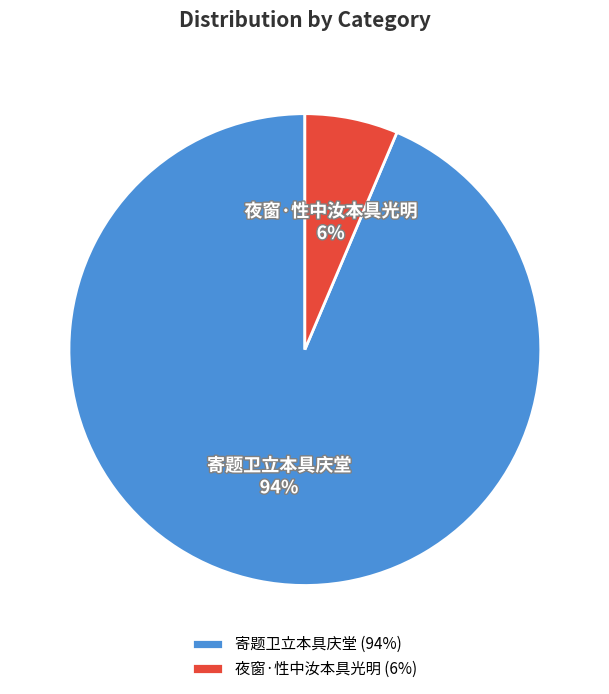

Does 夜窗·性中汝本具光明 account for over 50% of the chart?

No